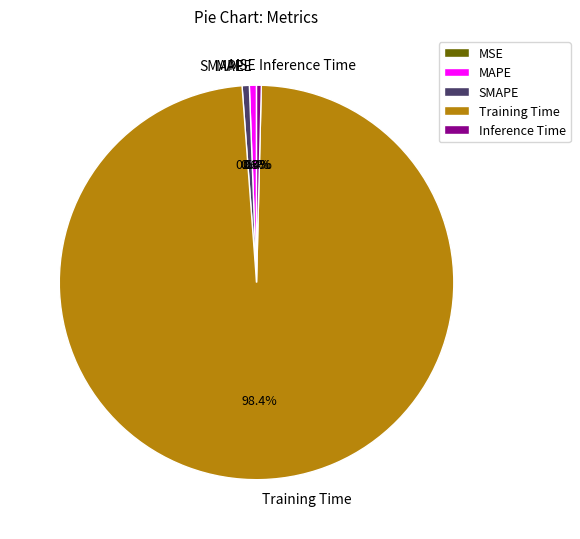

Which slice is the largest?

Training Time